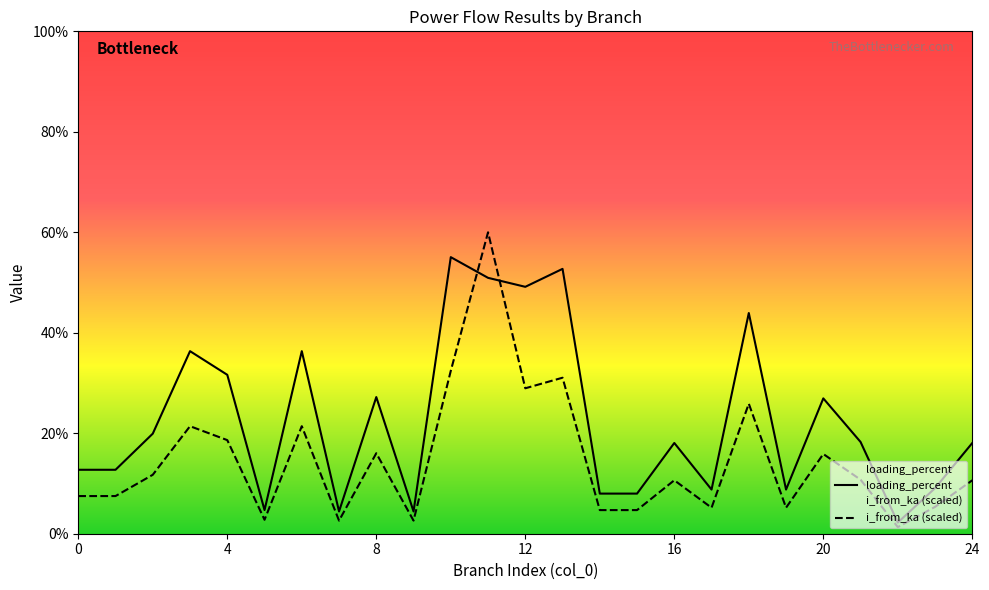

Is this an area chart (filled region under the line)?

No